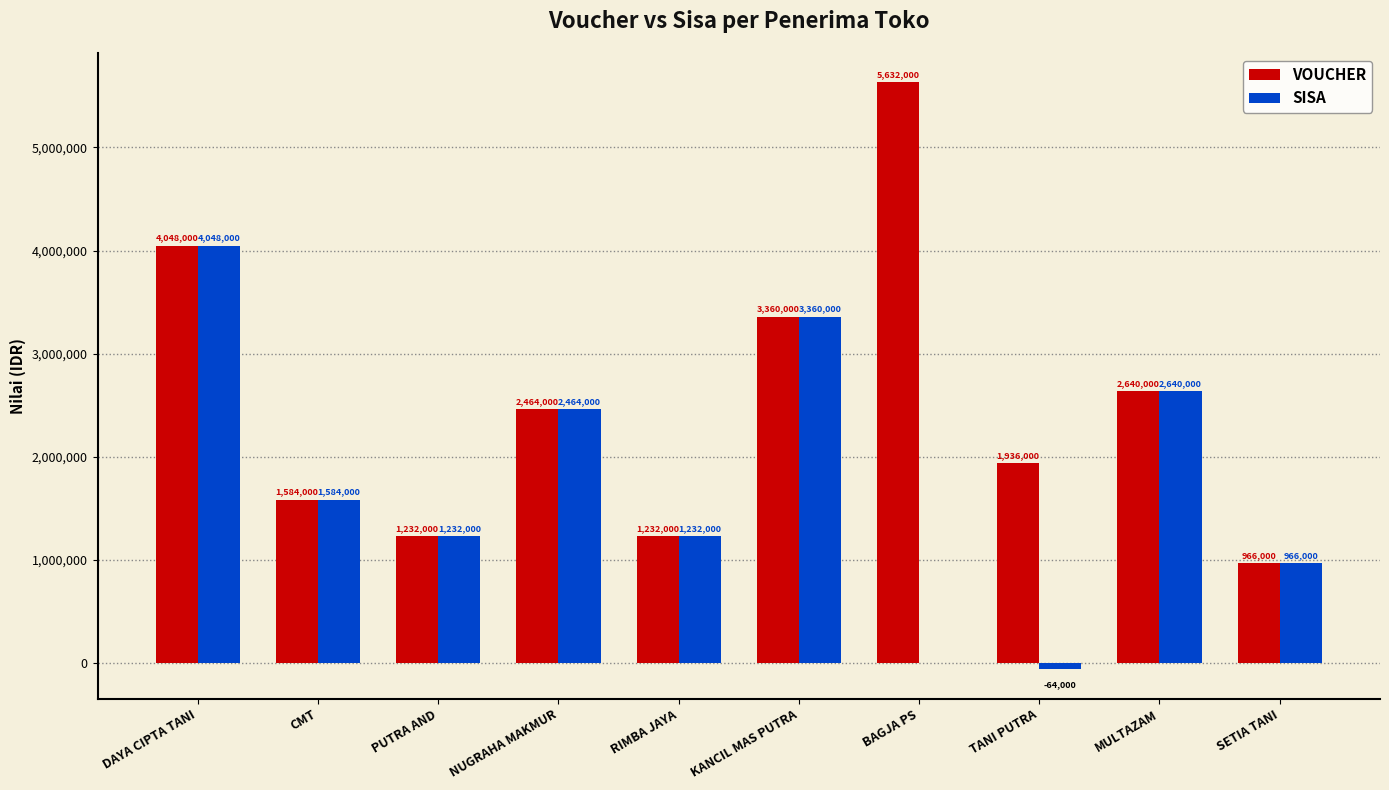

At which category does the chart reach its peak across all series?

BAGJA PS